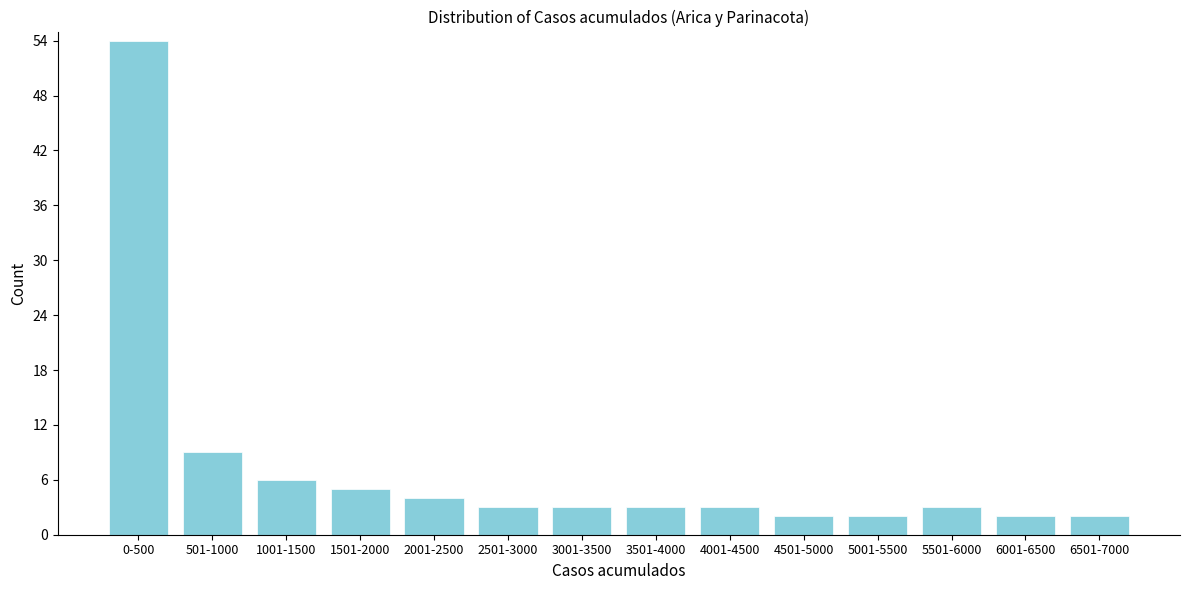

Reading right to left, extract all data points from this chart.

6501-7000=2	6001-6500=2	5501-6000=3	5001-5500=2	4501-5000=2	4001-4500=3	3501-4000=3	3001-3500=3	2501-3000=3	2001-2500=4	1501-2000=5	1001-1500=6	501-1000=9	0-500=54